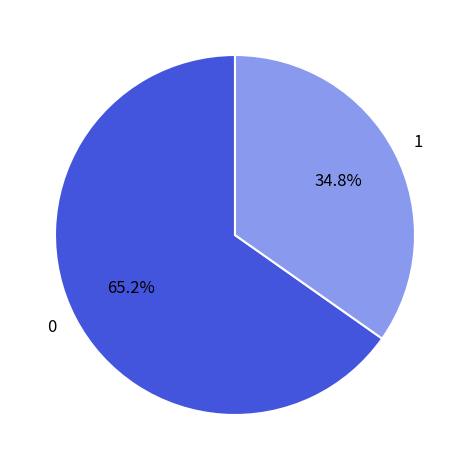

To the nearest percent, what is the difference between the largest and smallest slice percentages?

30%